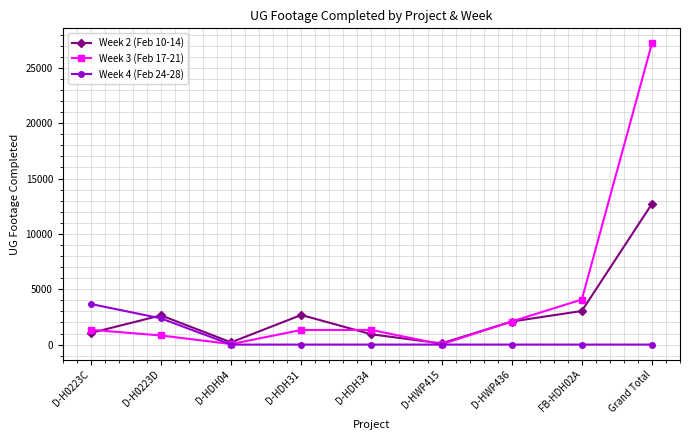

What is the difference between the maximum and minimum values in the Week 3 (Feb 17-21) series?

27190